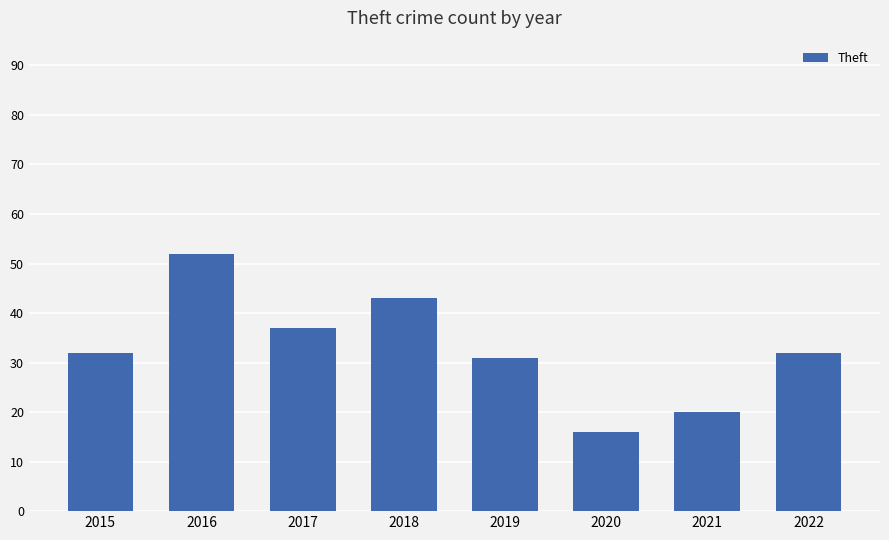

Is it true that the value at 2015 is 32?

True